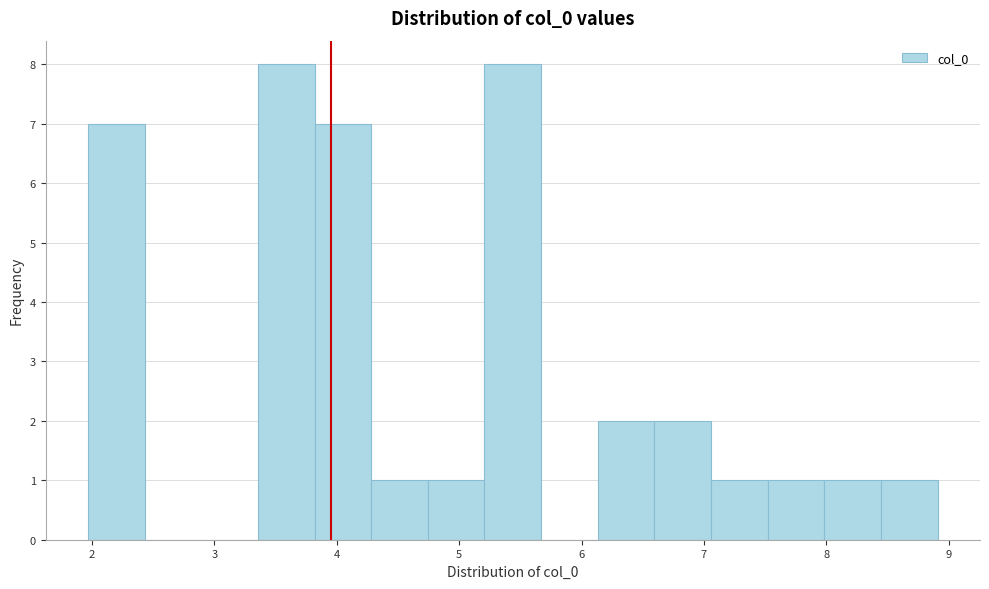

Reading left to right, list every bar in this chart as the range it spans on the x-axis followed by its height. Neither the bar edges nor the heights are printed on the chart, so give them approximately, as read against the axes.

2.0 to 2.4: 7
2.4 to 2.9: 0
2.9 to 3.4: 0
3.4 to 3.8: 8
3.8 to 4.3: 7
4.3 to 4.7: 1
4.7 to 5.2: 1
5.2 to 5.7: 8
5.7 to 6.1: 0
6.1 to 6.6: 2
6.6 to 7.1: 2
7.1 to 7.5: 1
7.5 to 8.0: 1
8.0 to 8.4: 1
8.4 to 8.9: 1